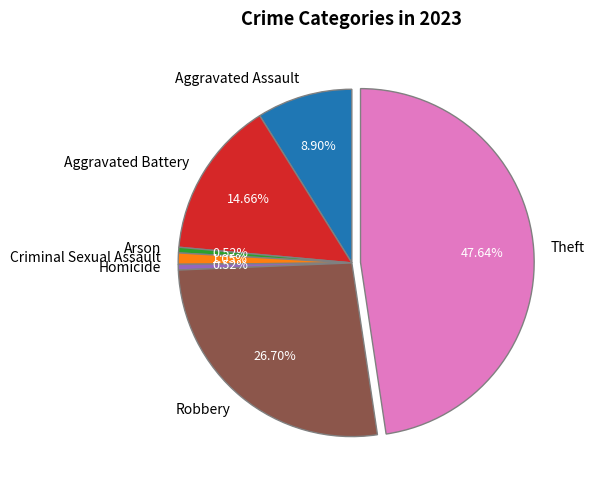

What is the largest slice in the pie chart?

Theft